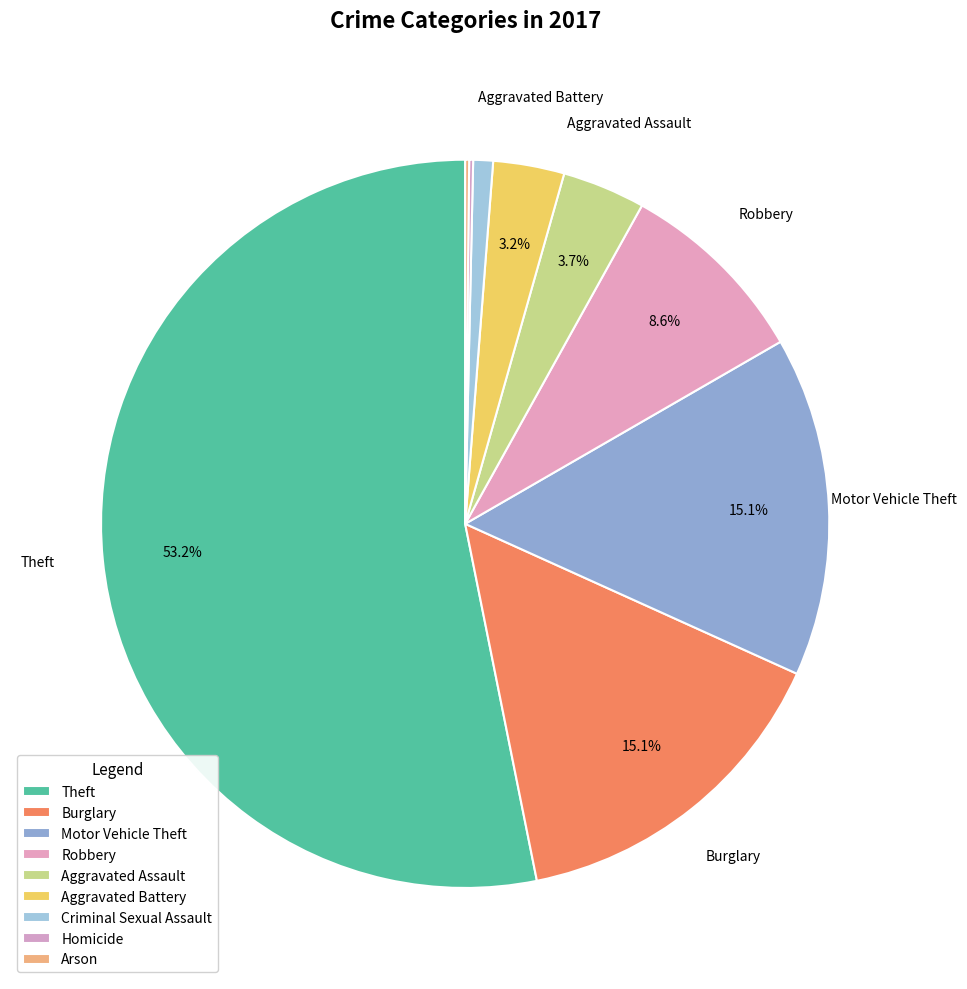

Rank the categories by value from highest to lowest.

Theft, Burglary, Motor Vehicle Theft, Robbery, Aggravated Assault, Aggravated Battery, Criminal Sexual Assault, Homicide, Arson